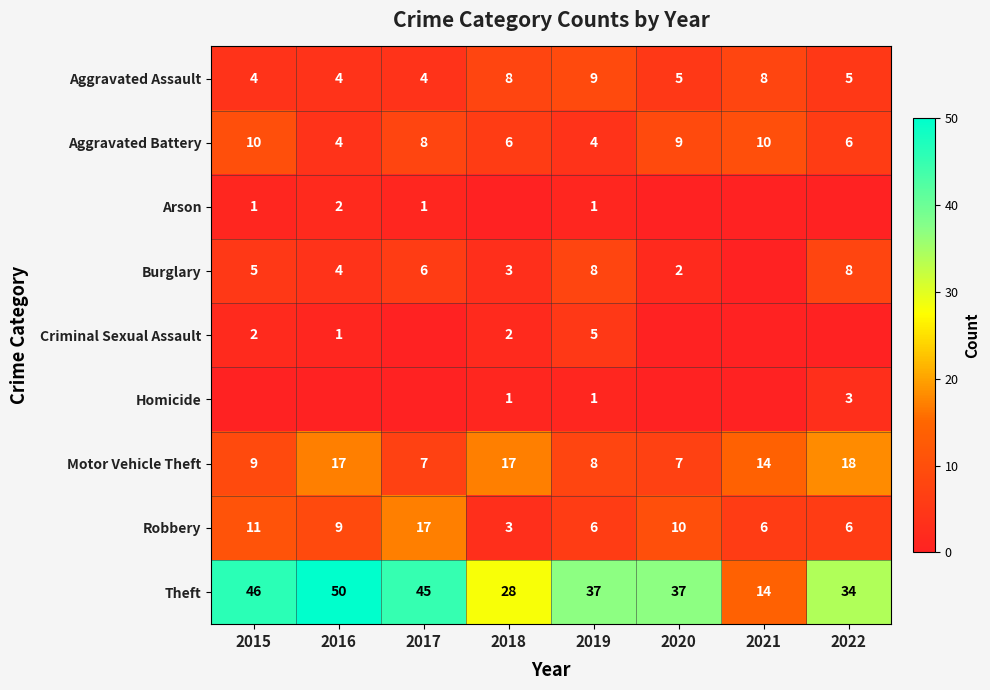

What is the sum of all Robbery values?

68